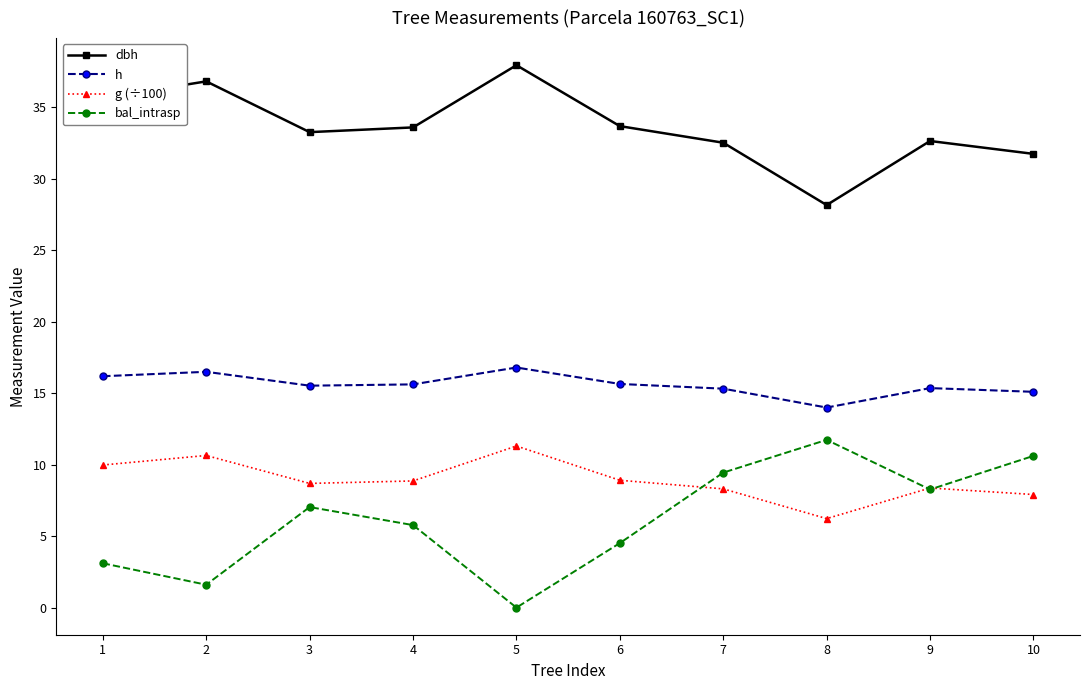

How many interior local valleys does the bal_intrasp series have?

3